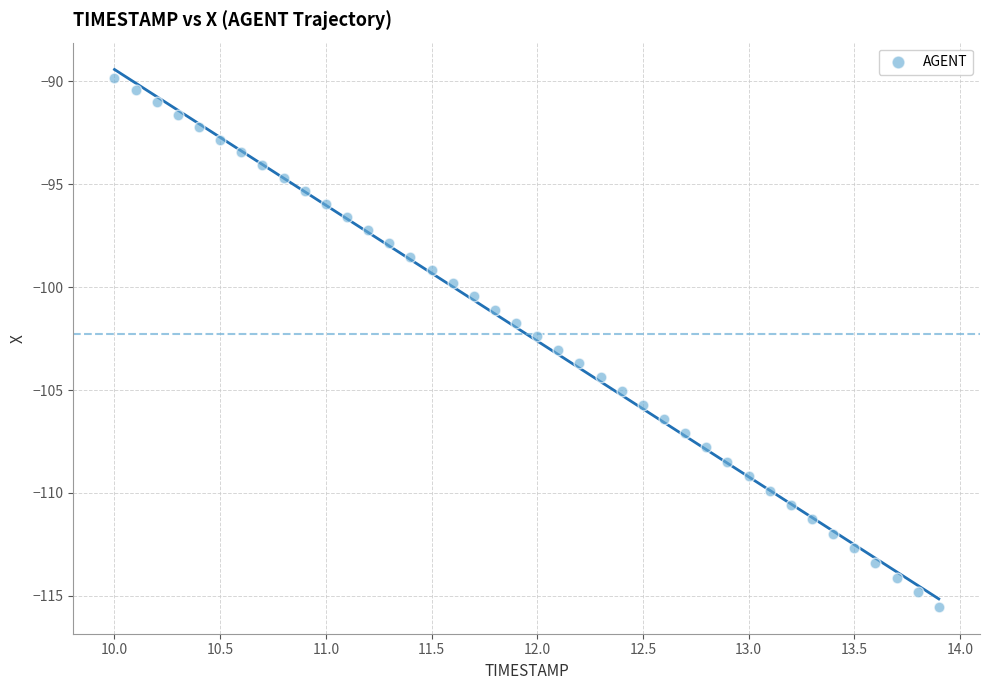

What is the range of X values (max minus min)?

3.9